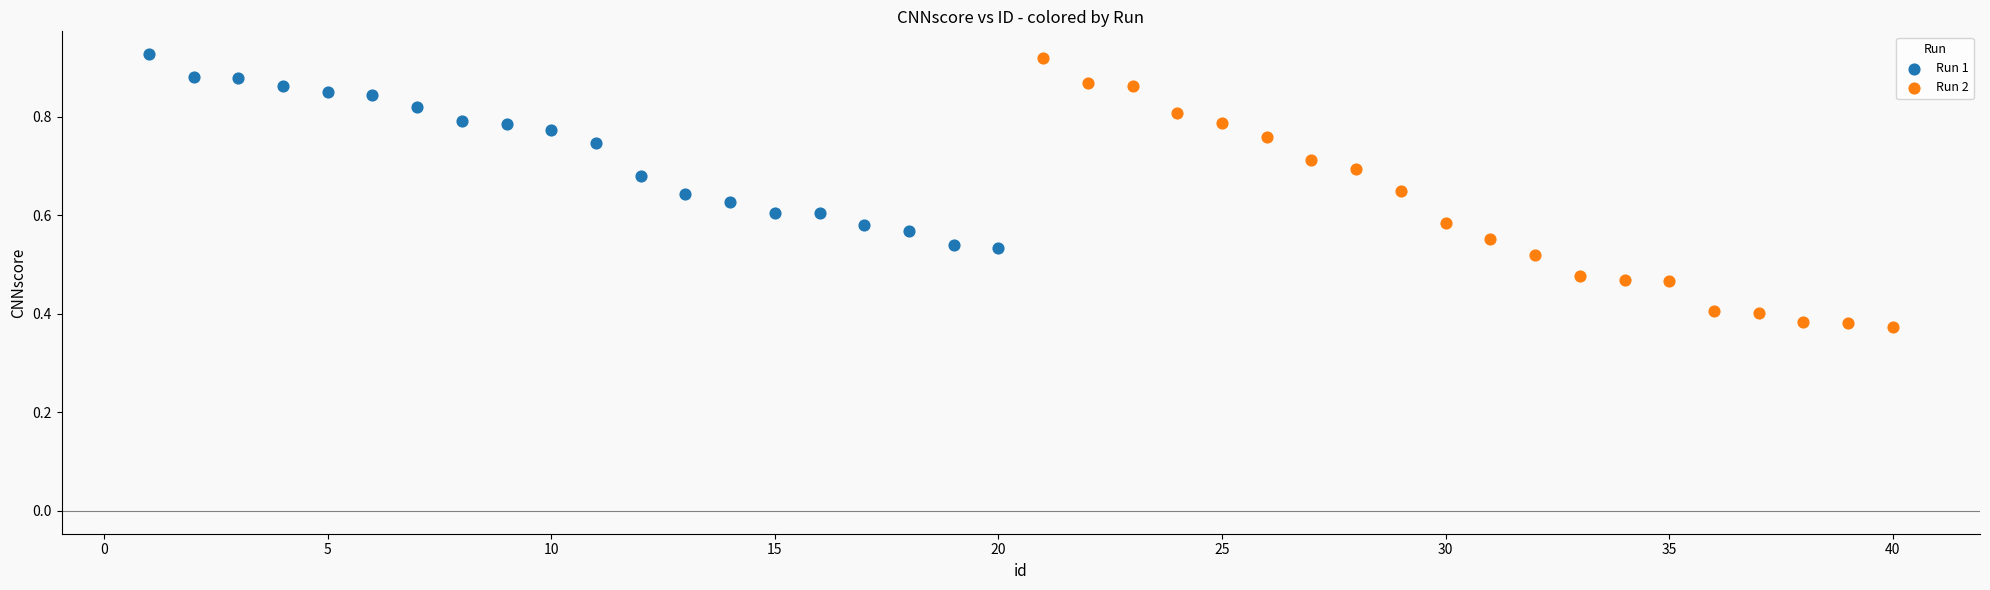

Which series contains the lowest Y value?

Run 2